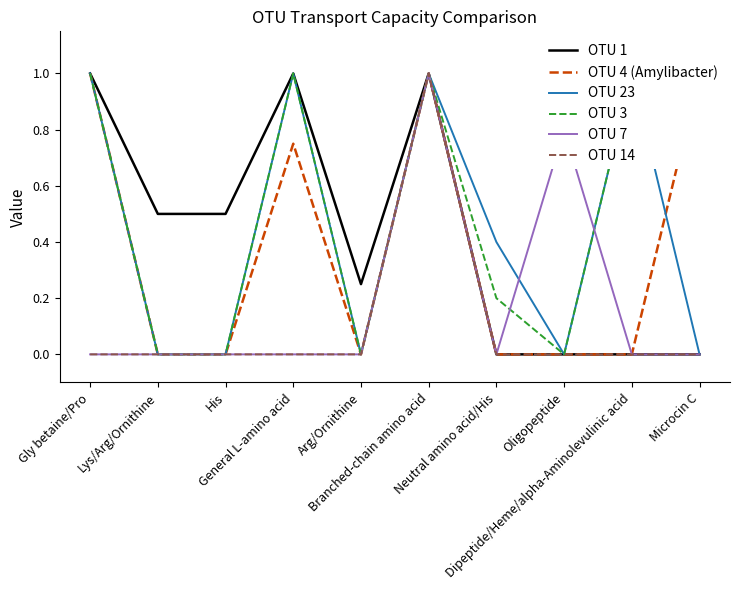

How many values in OTU 23 are above zero?

5